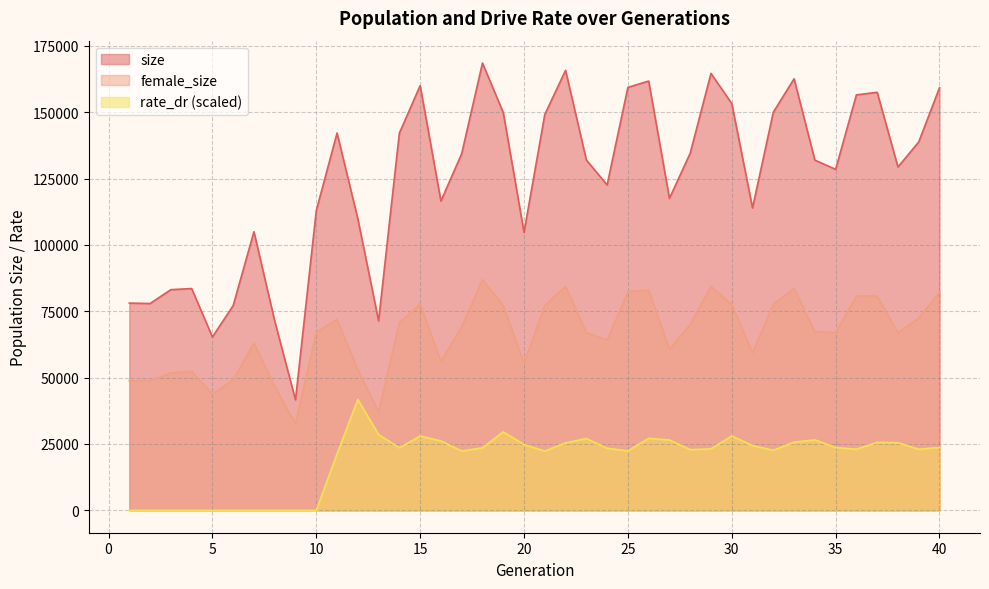

How many data points in rate_dr are above 23553?

20